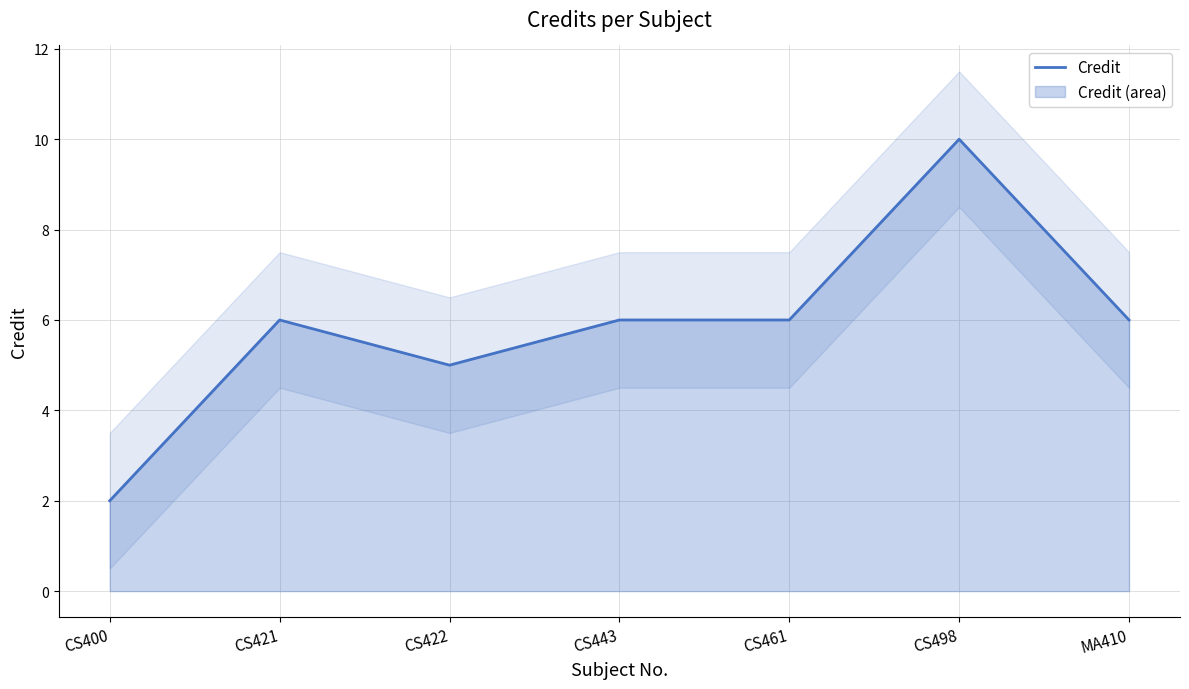

What is the minimum value shown in the chart?

2